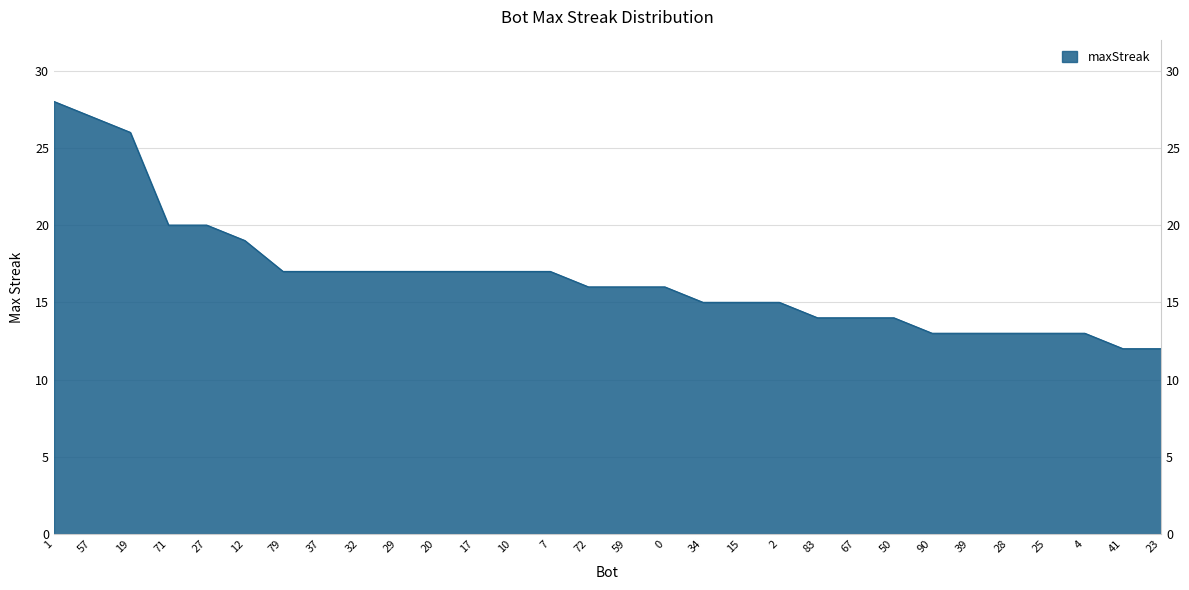

Reading left to right, what are all the values shown in this chart?

1=28	57=27	19=26	71=20	27=20	12=19	79=17	37=17	32=17	29=17	20=17	17=17	10=17	7=17	72=16	59=16	0=16	34=15	15=15	2=15	83=14	67=14	50=14	90=13	39=13	28=13	25=13	4=13	41=12	23=12